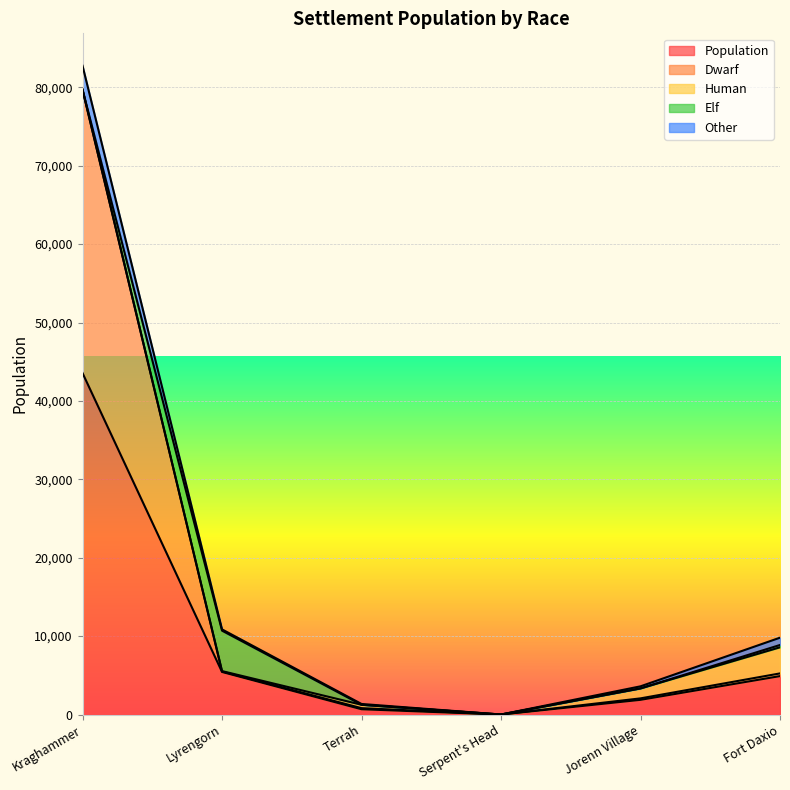

Does the chart display data point markers on the line(s)?

No